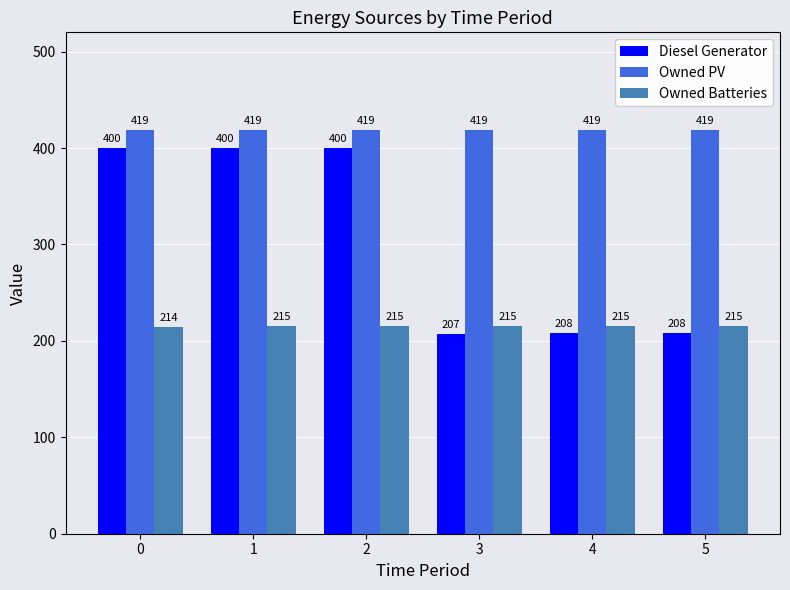

Reading left to right, extract all data points from this chart.

Diesel Generator: 400	400	400	207	208	208
Owned PV: 419	419	419	419	419	419
Owned Batteries: 214	215	215	215	215	215